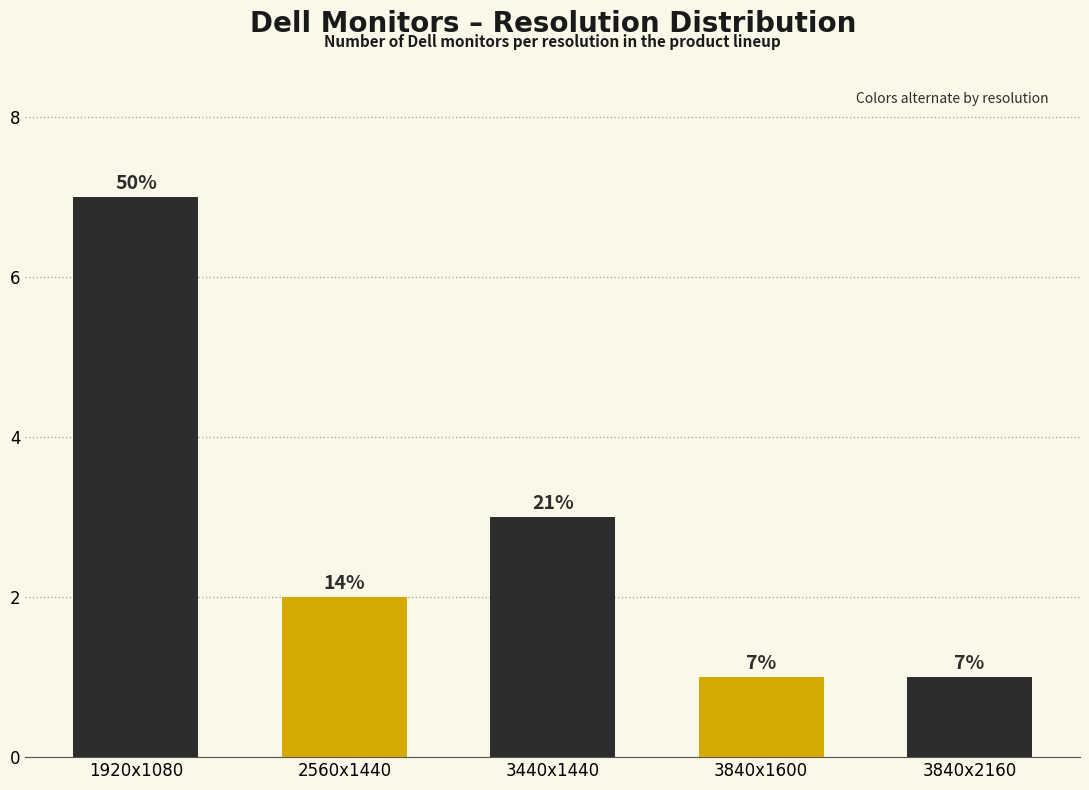

How many bars are there in total?

5